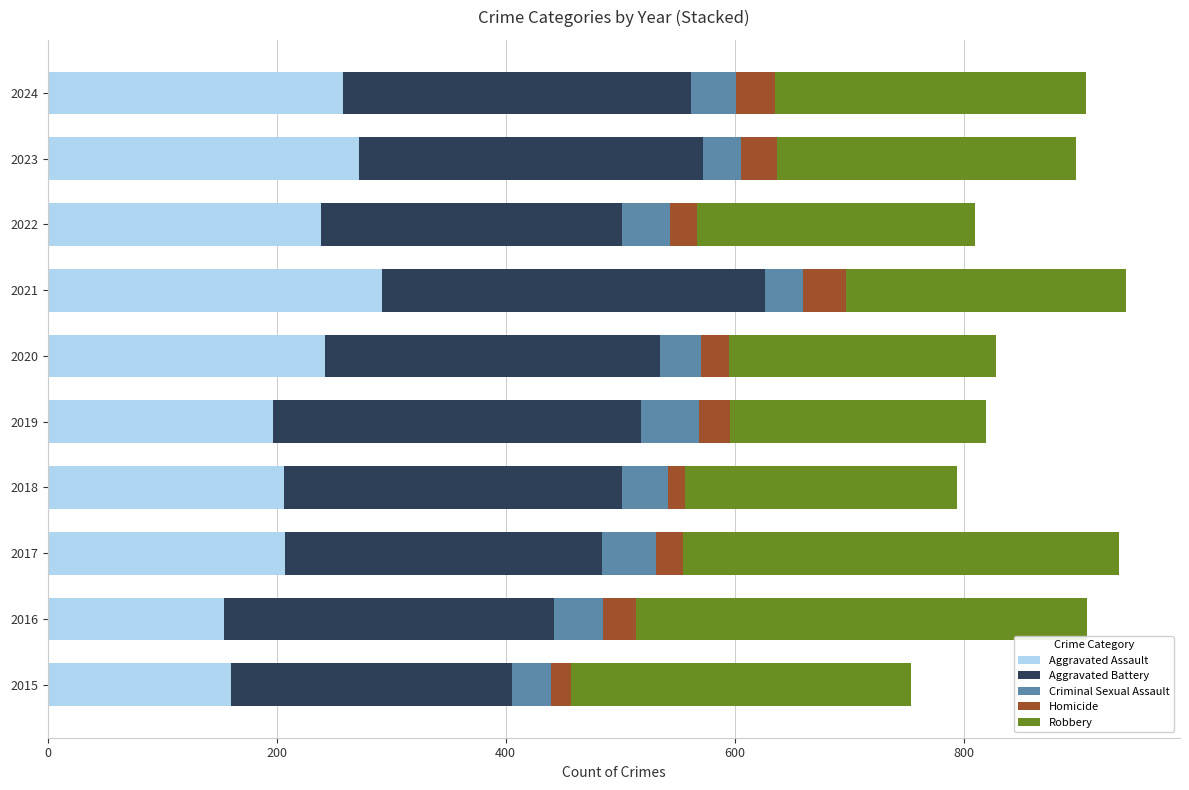

What is the maximum value for Aggravated Assault?

292